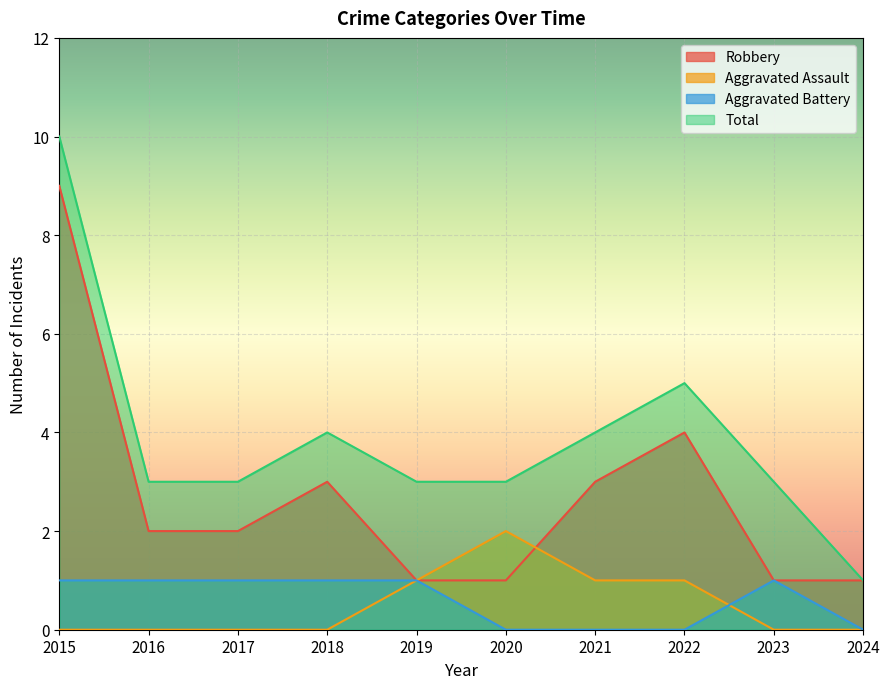

What is the difference between the Aggravated Battery values at 2016 and 2022?

1